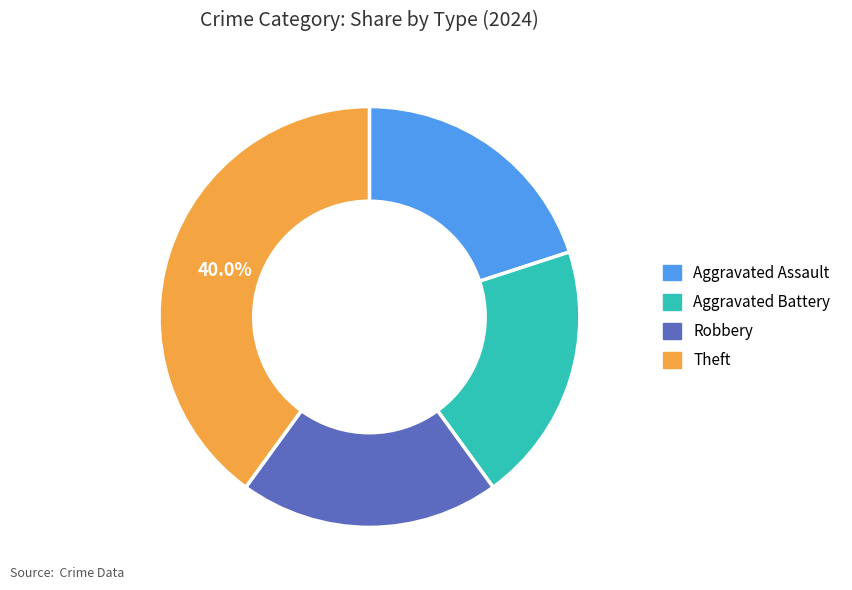

Count the number of slices in the pie.

4